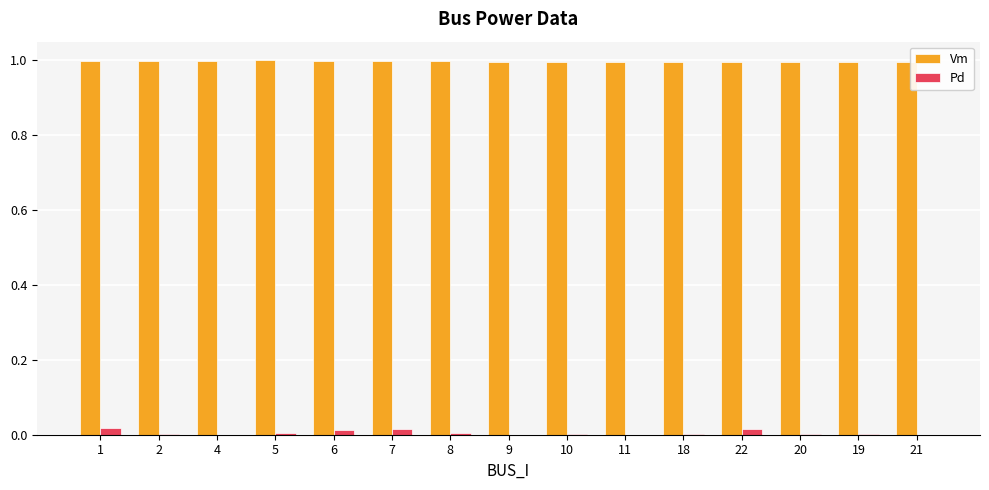

True or false: Vm has a value of 1.4 at 6.

False